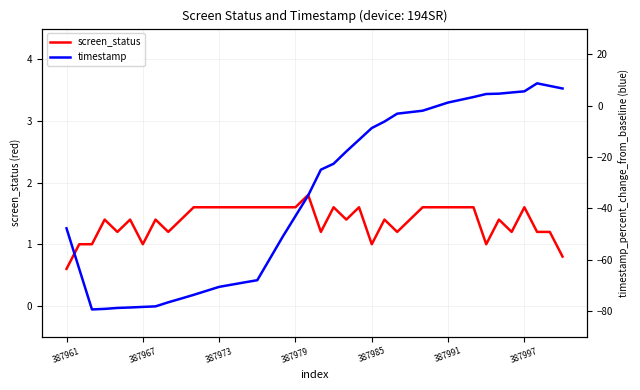

What is the sum of all screen_status values?

55.0